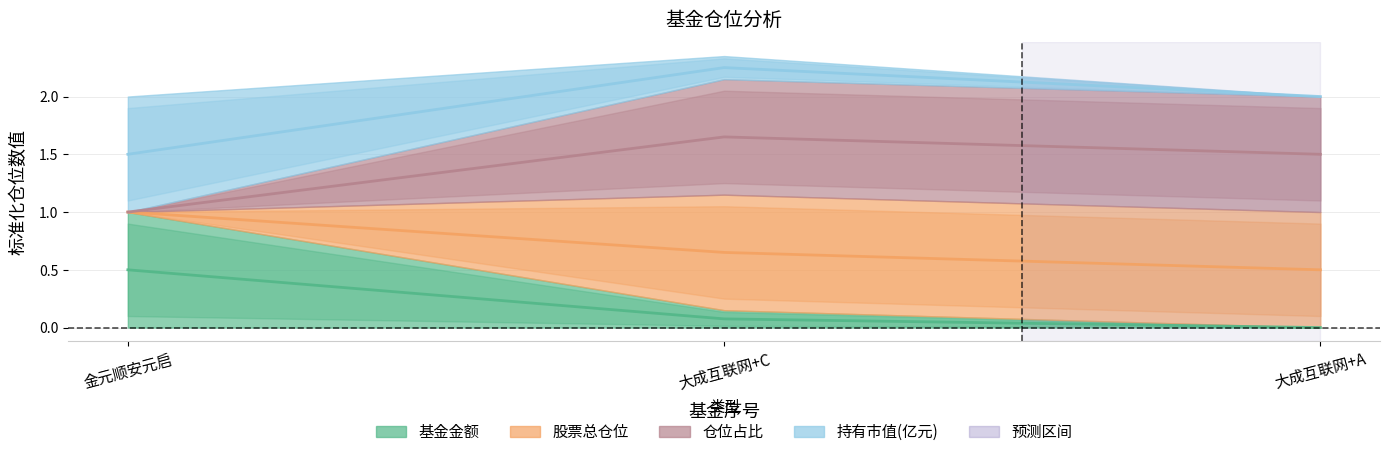

How many 持有市值(亿元) values are between 0 and 1?

3